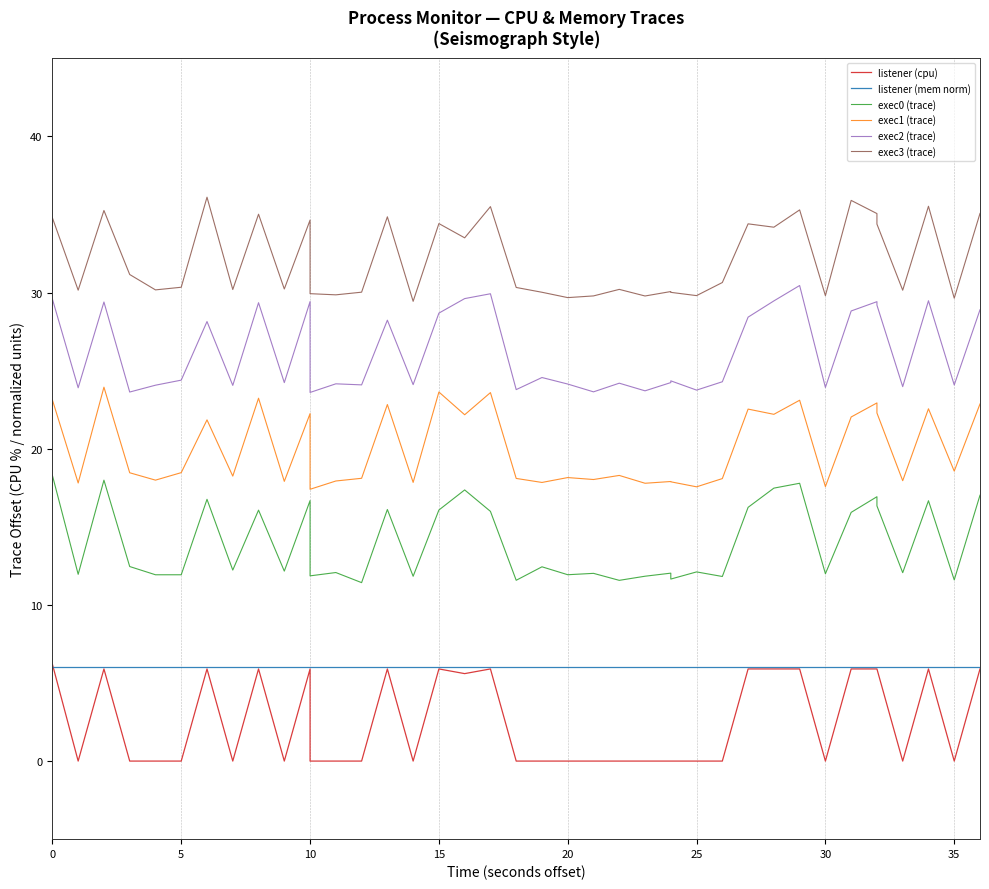

The value of exec1 (trace) at 20 is 18.0. True or false?

True